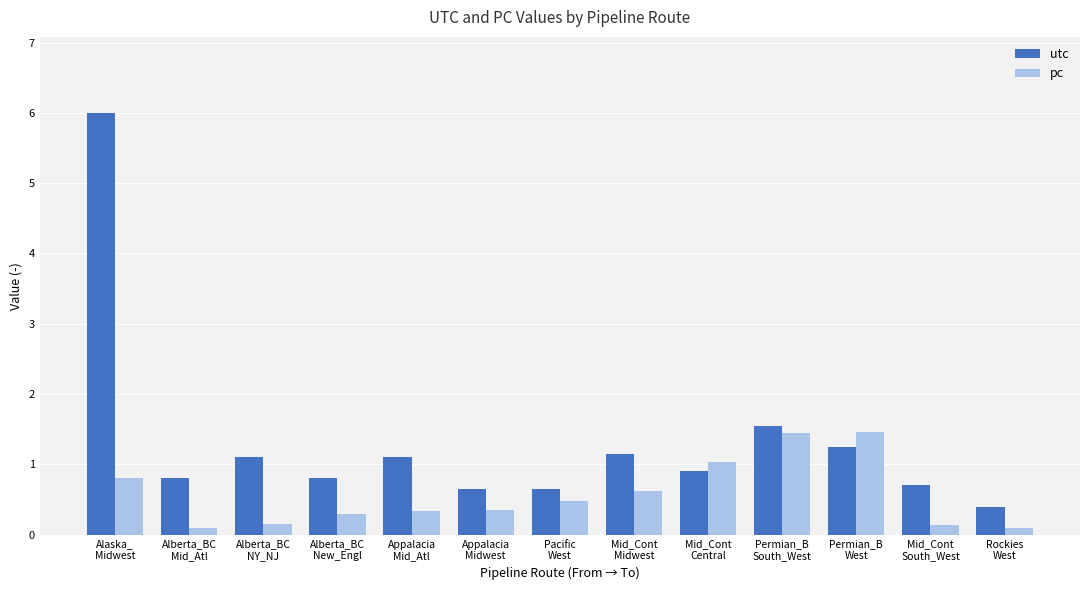

At how many categories does at least one series exceed 5?

1